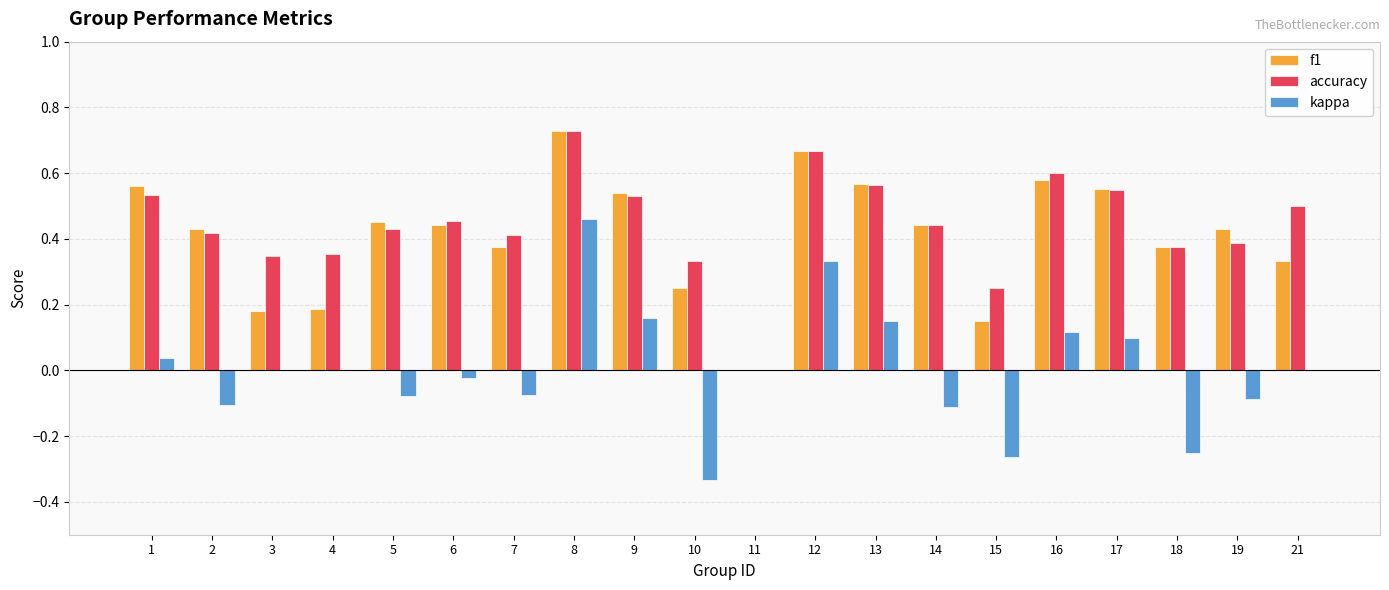

Which series has the largest total across all categories?

accuracy